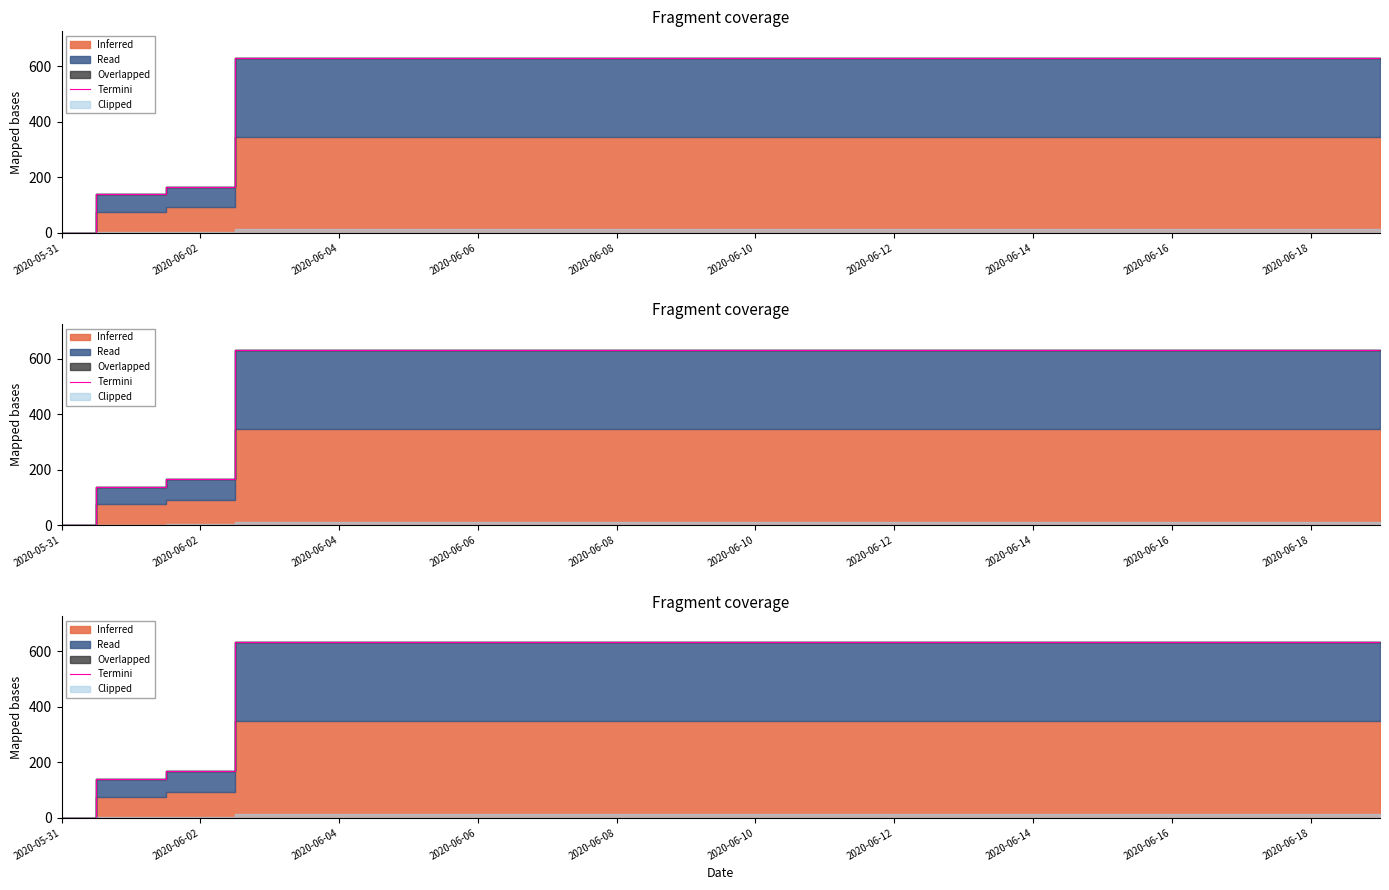

Where is the data nearest to the value 315?

2020-06-02